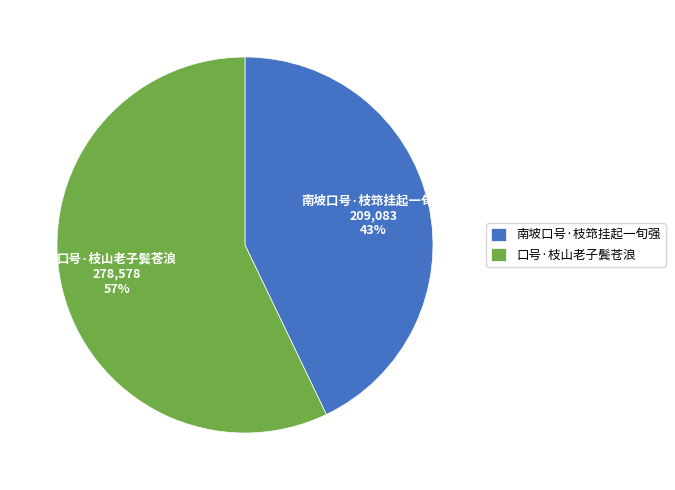

Which has a higher value, 南坡口号·枝筇挂起一旬强 or 口号·枝山老子鬓苍浪?

口号·枝山老子鬓苍浪